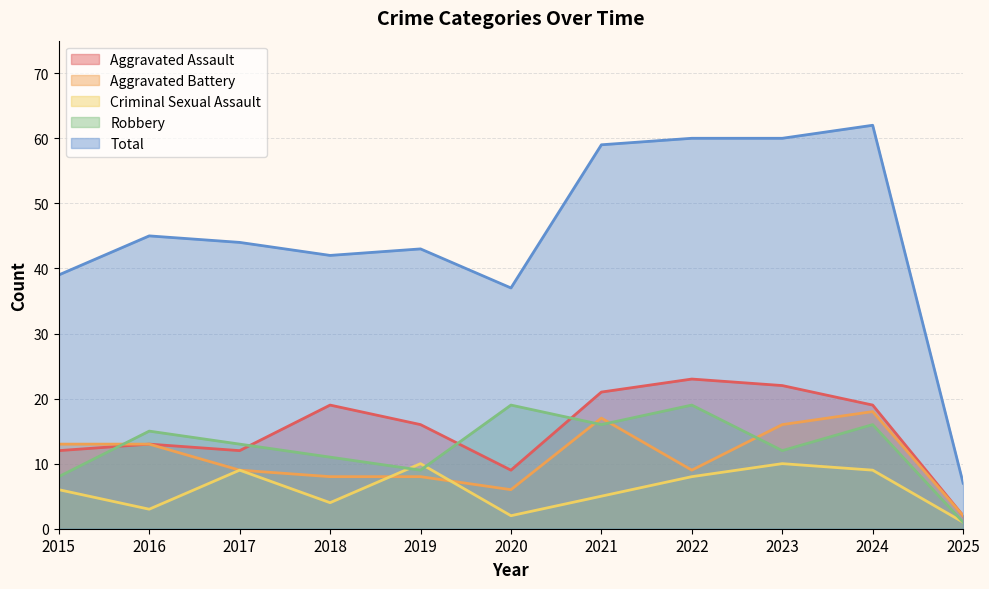

What is the maximum value shown in the chart?

62